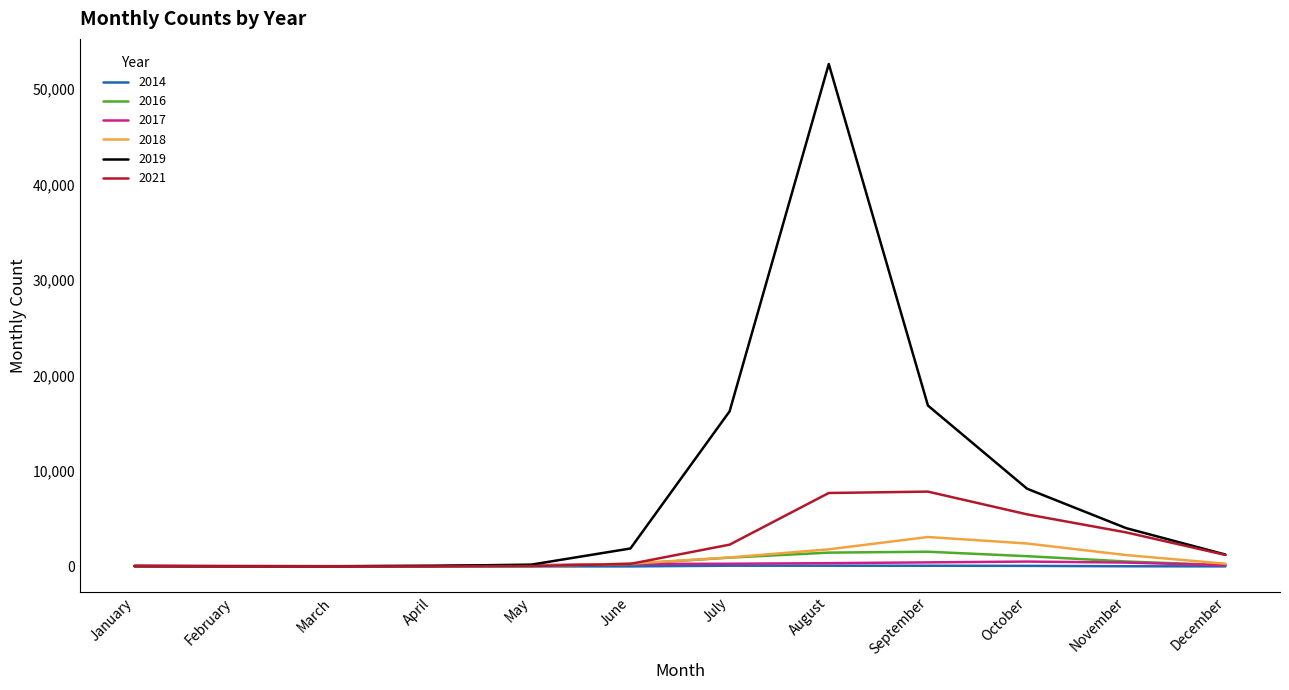

What is the difference between the maximum and minimum values in the 2016 series?

1541